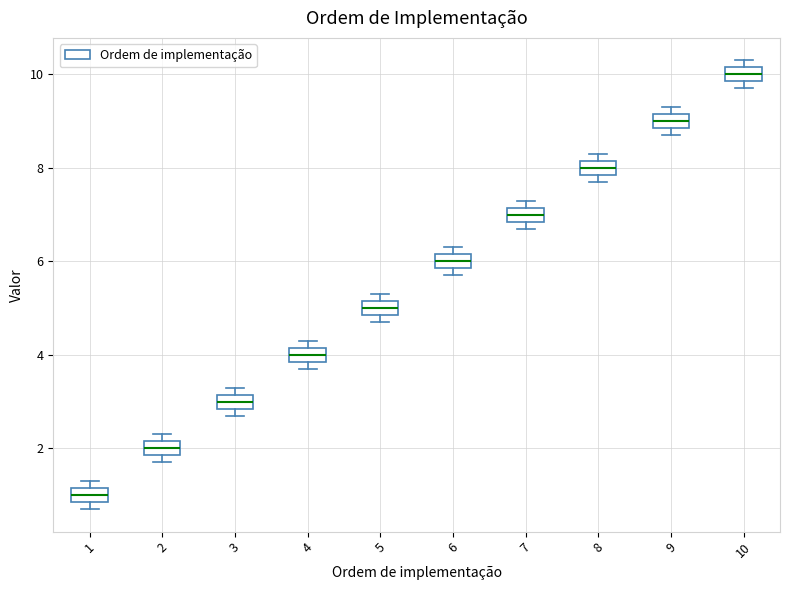

Which box's median line is the highest?

10